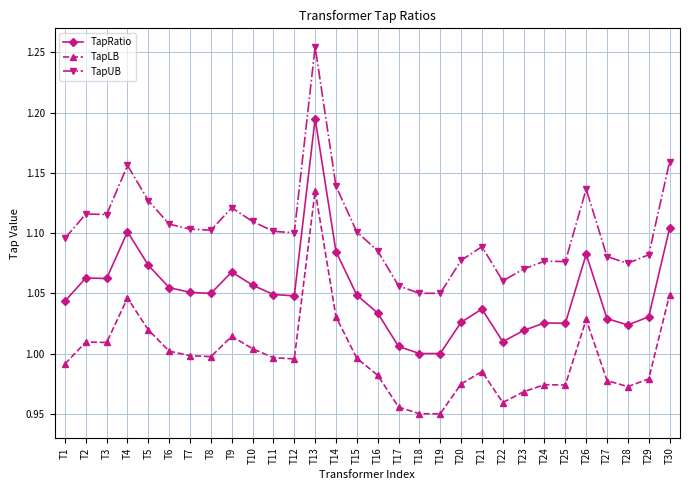

In TapRatio, how many points are higher than both neighbors (excluding endpoints)?

7